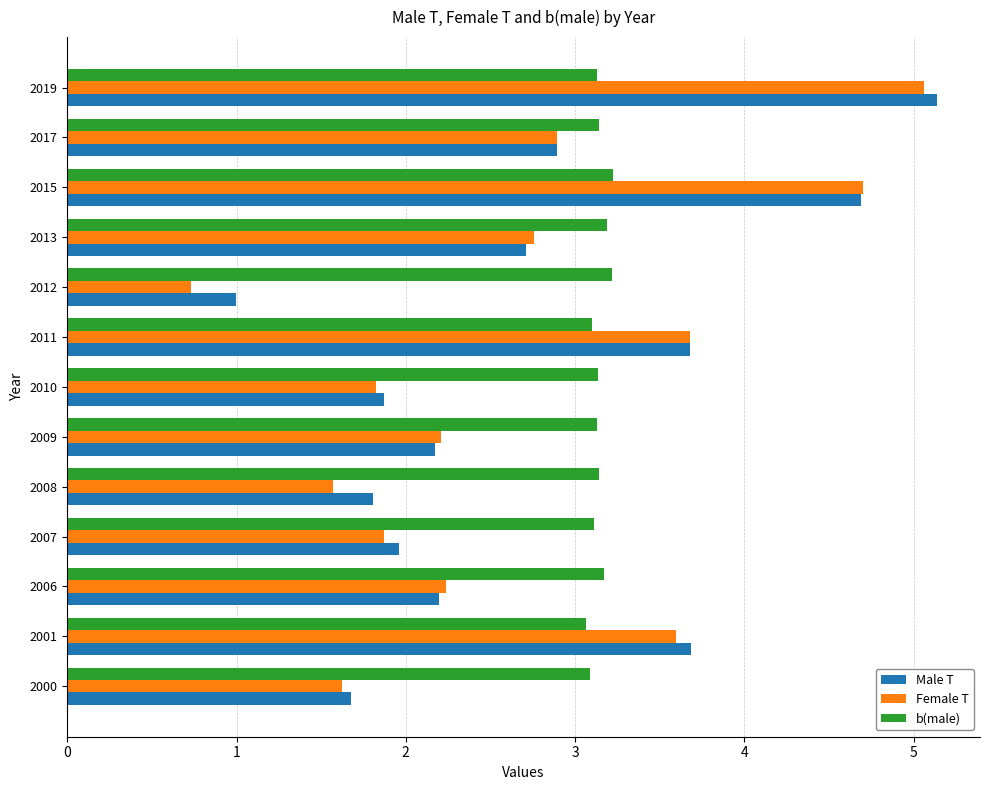

At which category is the sum across all series the highest?

2019